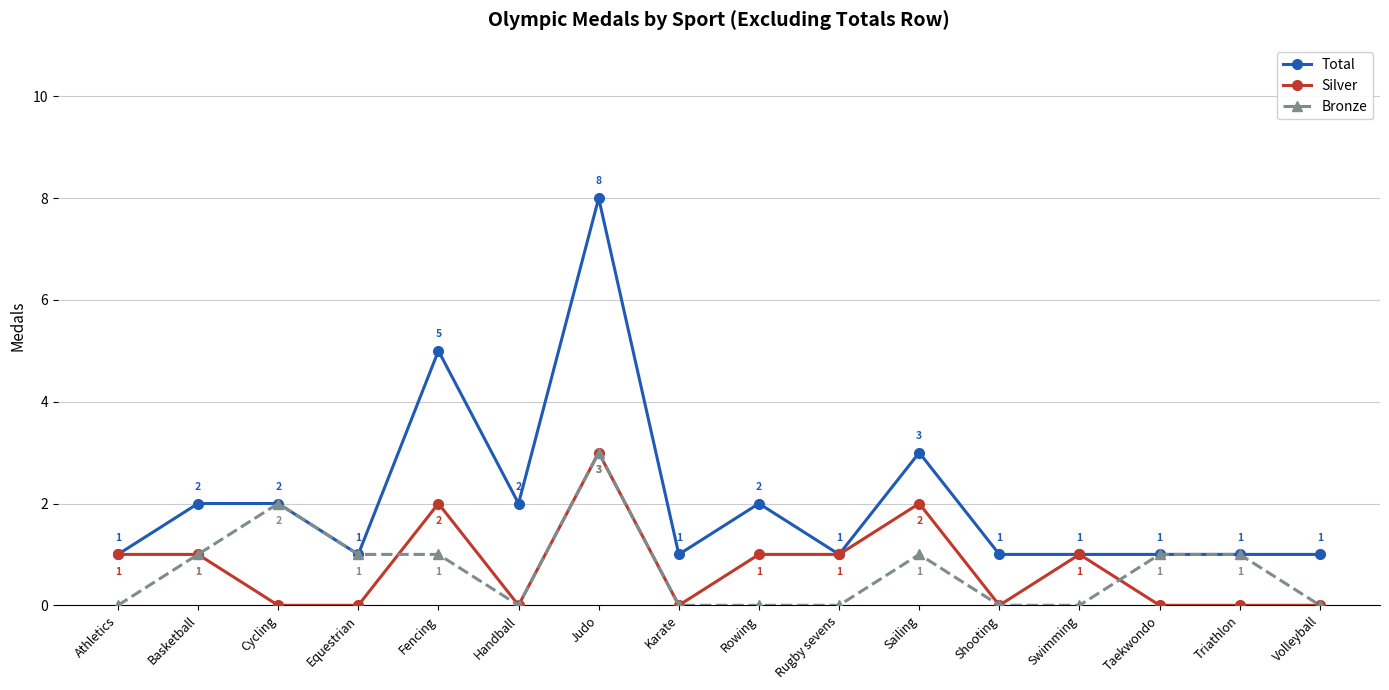

True or false: Silver has a value of 0 at Rowing.

False